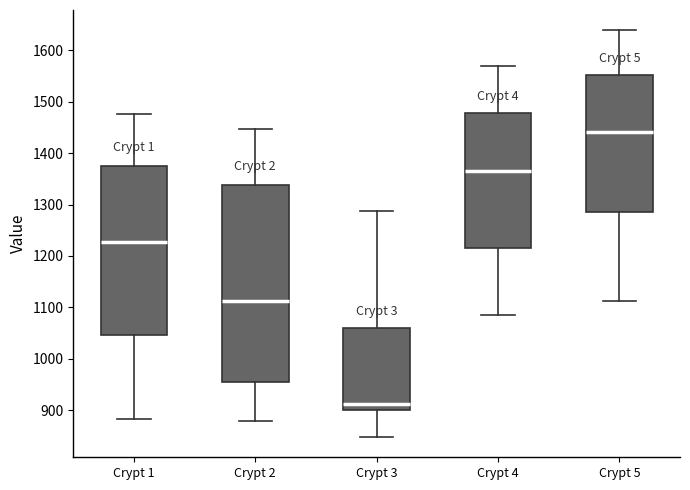

Where does the upper whisker of the box for Crypt 5 end on the y-axis? The values are not printed on the chart, so give them approximately, as read against the axis.

1640